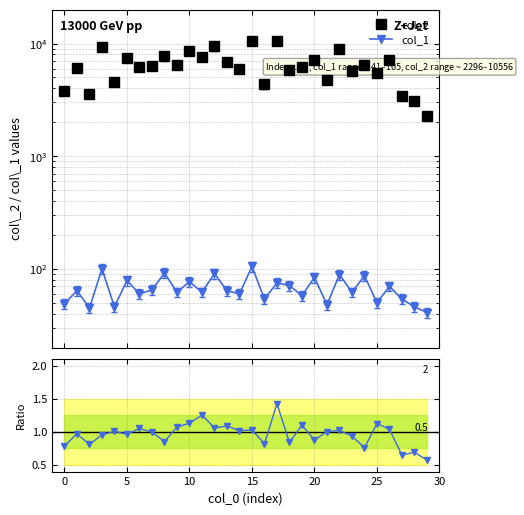

How many data points does each series have?

30